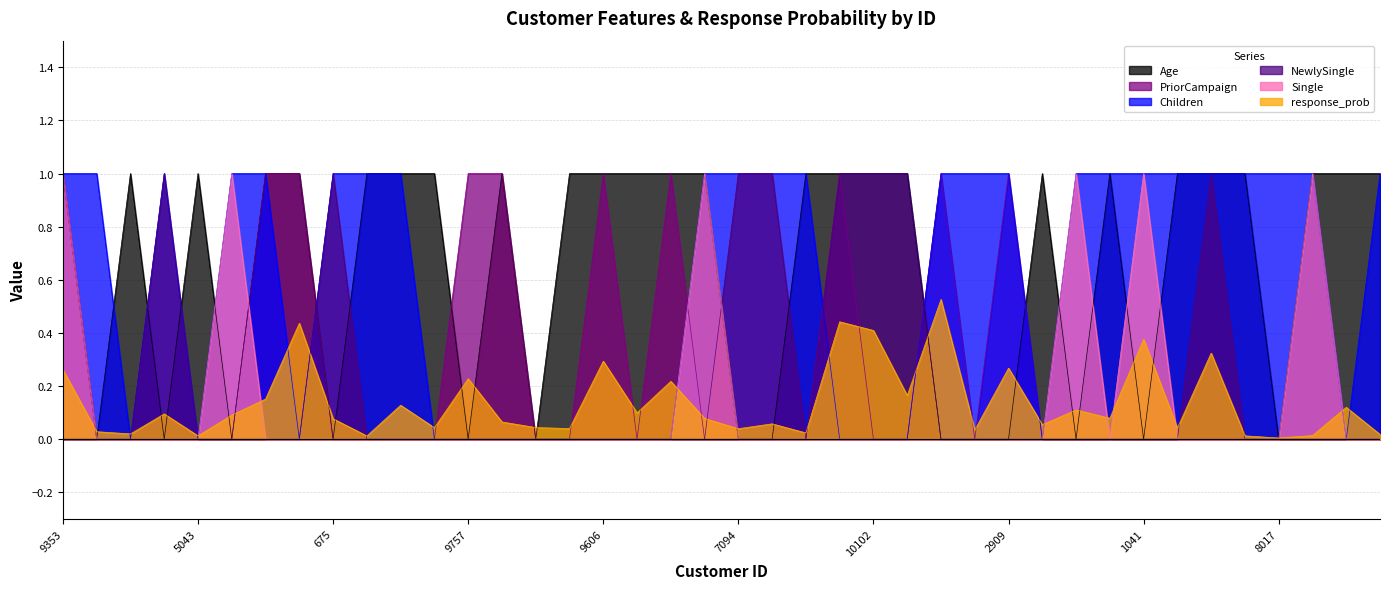

What is the sum of all PriorCampaign values?

10.0